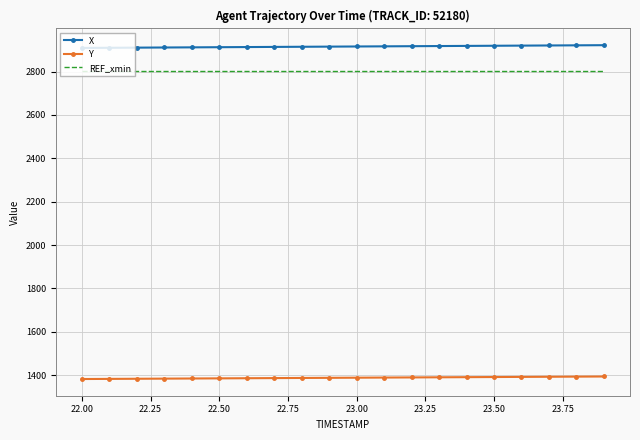

How many series are shown in this chart?

3